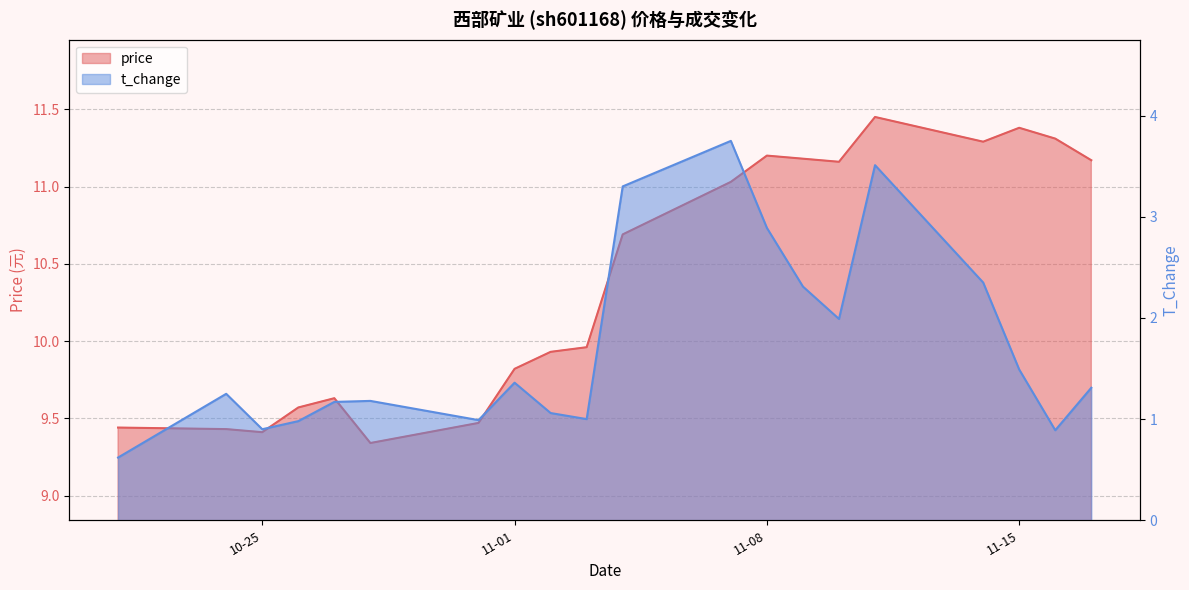

What is the value of the t_change point at the 18th from the left?

1.5